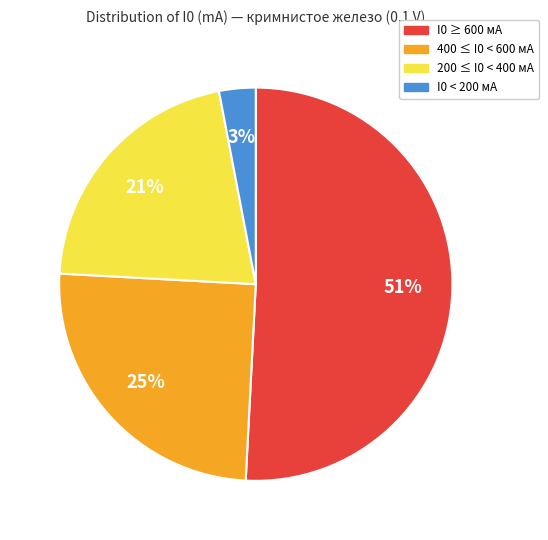

Combined, do 200 ≤ I0 < 400 мА and I0 ≥ 600 мА account for over 50%?

Yes